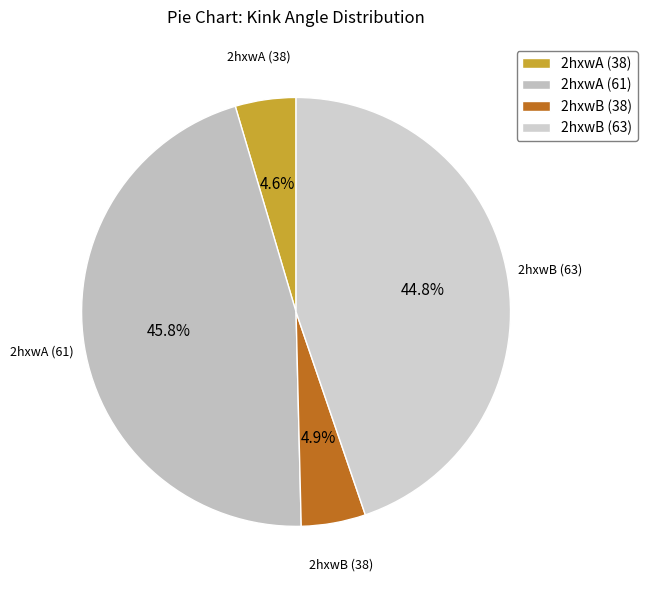

Count the number of slices in the pie.

4